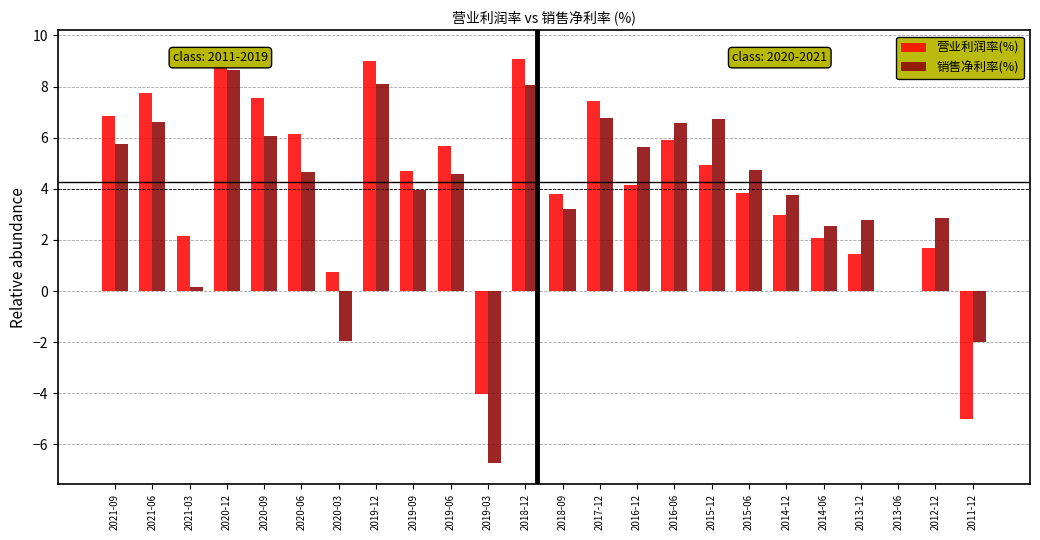

Count the number of data series in this chart.

2